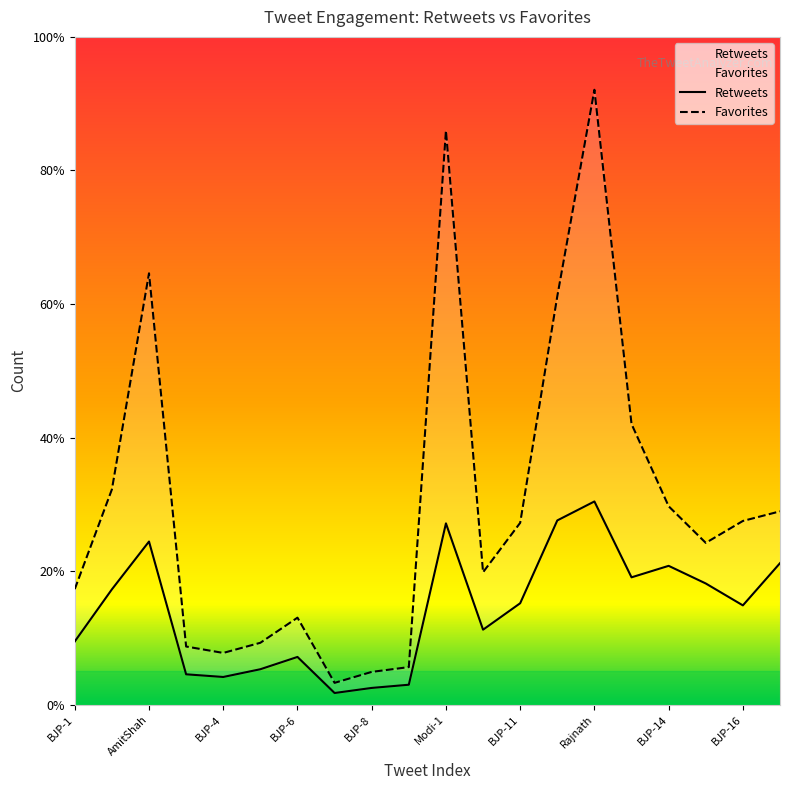

True or false: Favorites and Retweets cross at least once.

False